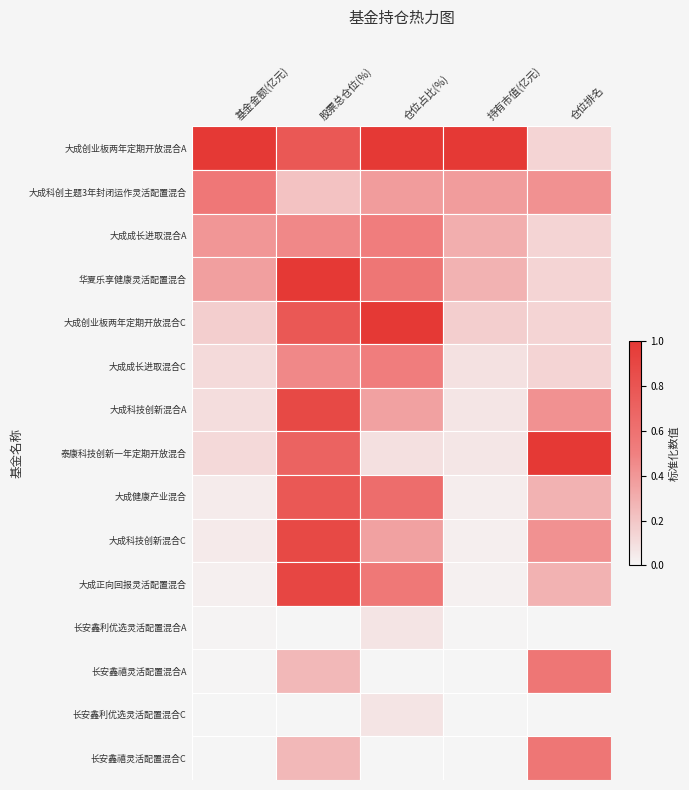

Is it true that 大成科技创新混合A equals 0.3 at 股票总仓位(%)?

False